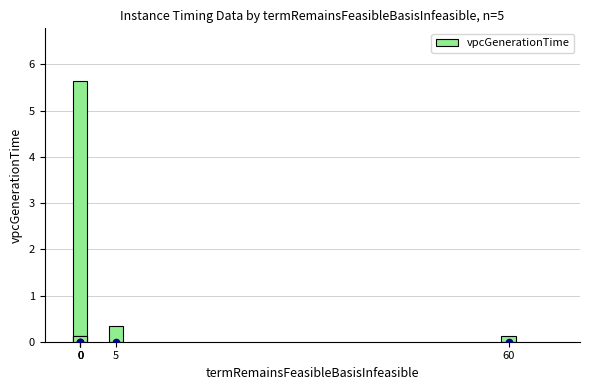

What is the change in value from 0 to 0?

-5.5